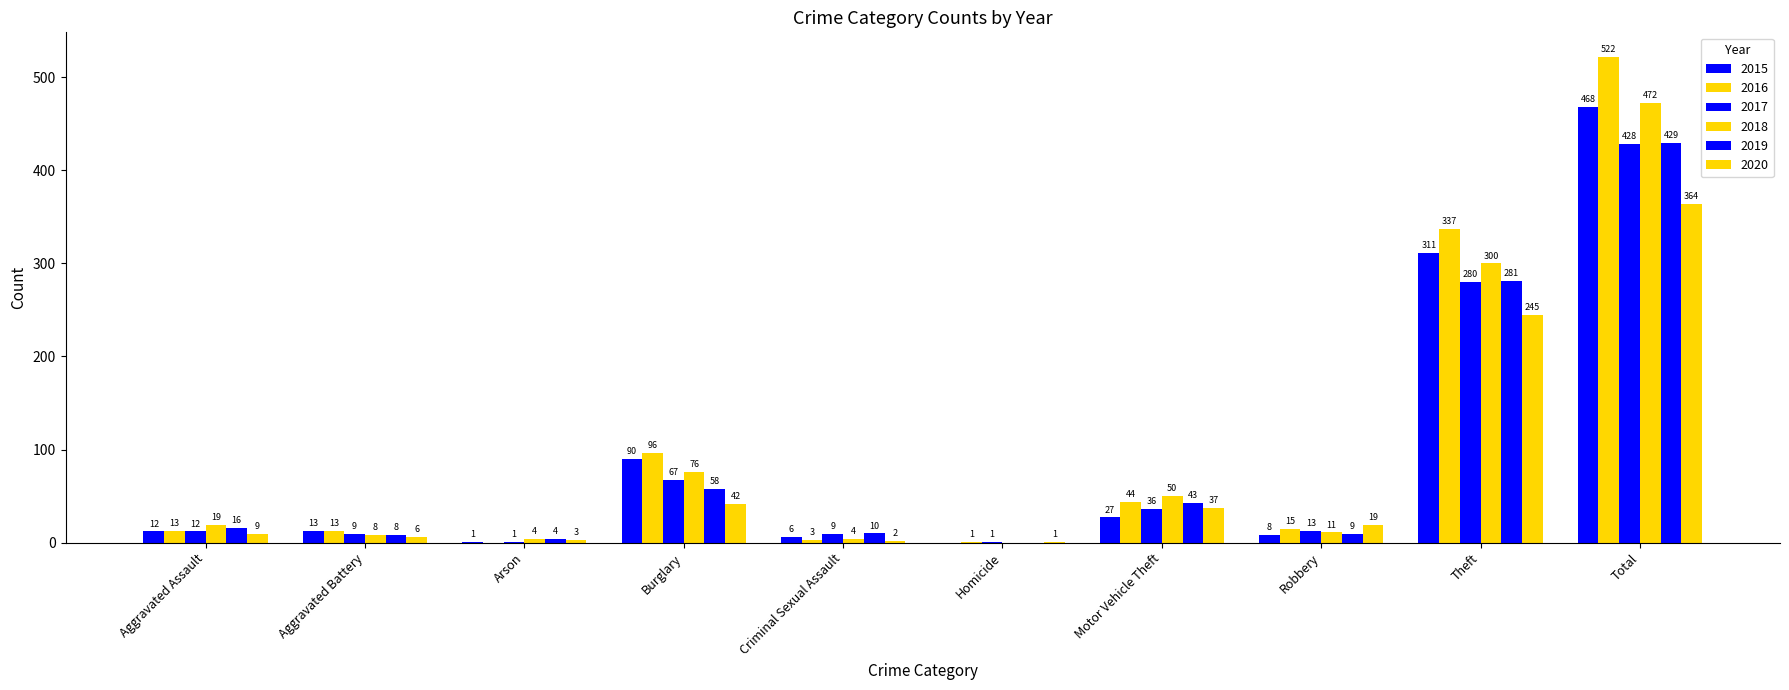

What is the approximate value of 2017 at Burglary?

67